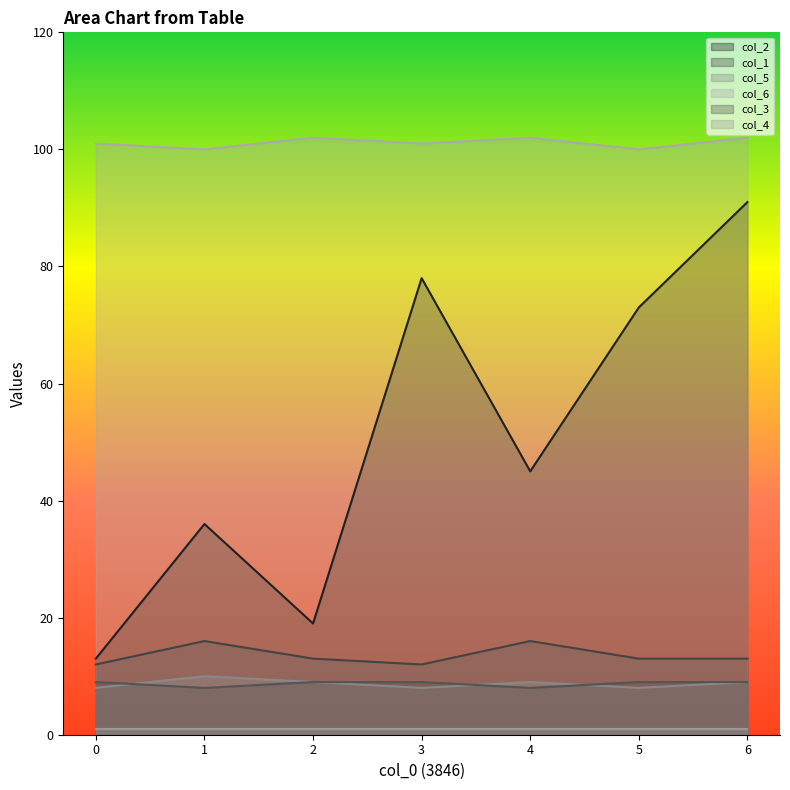

What is the total value across all series at 2?

153